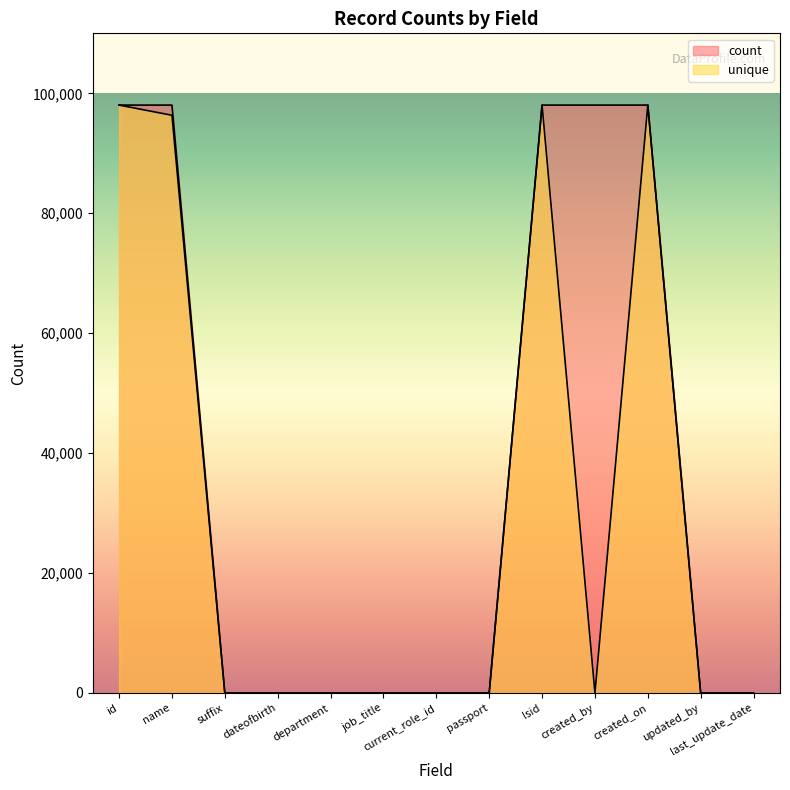

True or false: unique and count cross at least once.

False